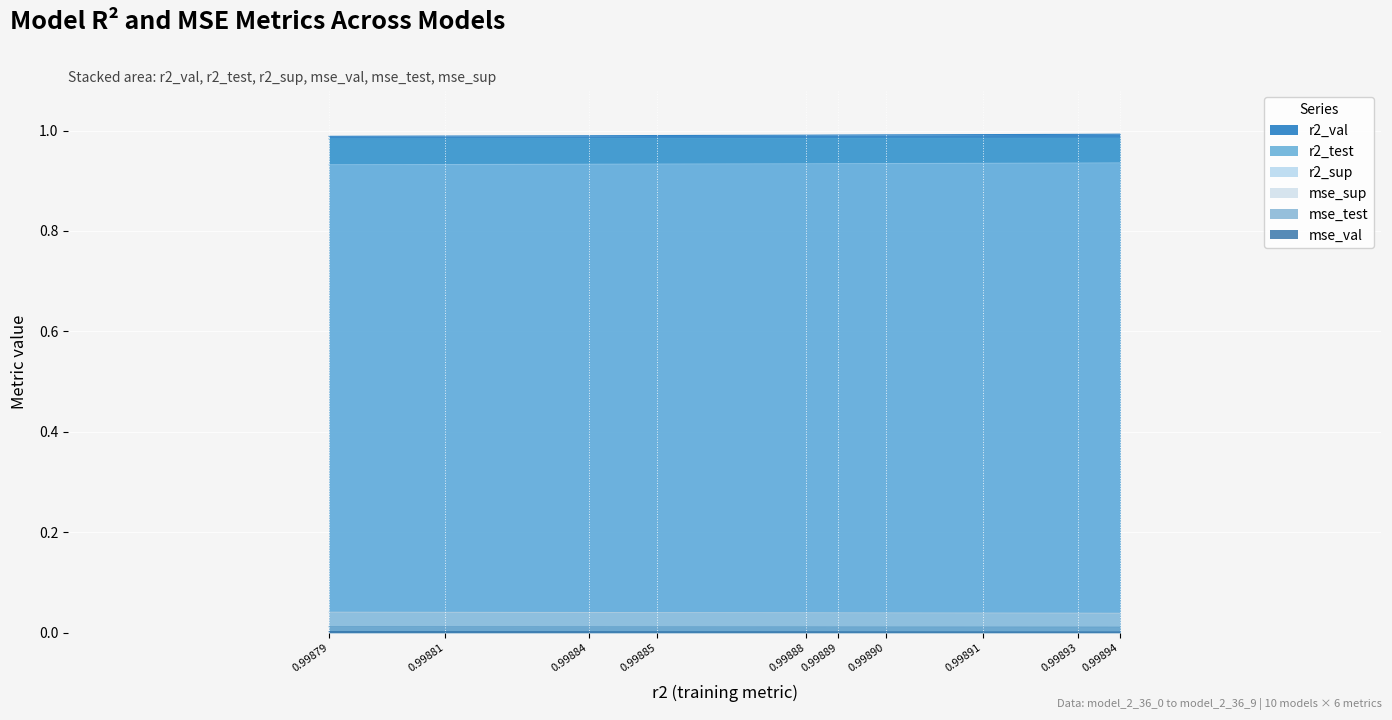

How many lines are shown in the chart?

6